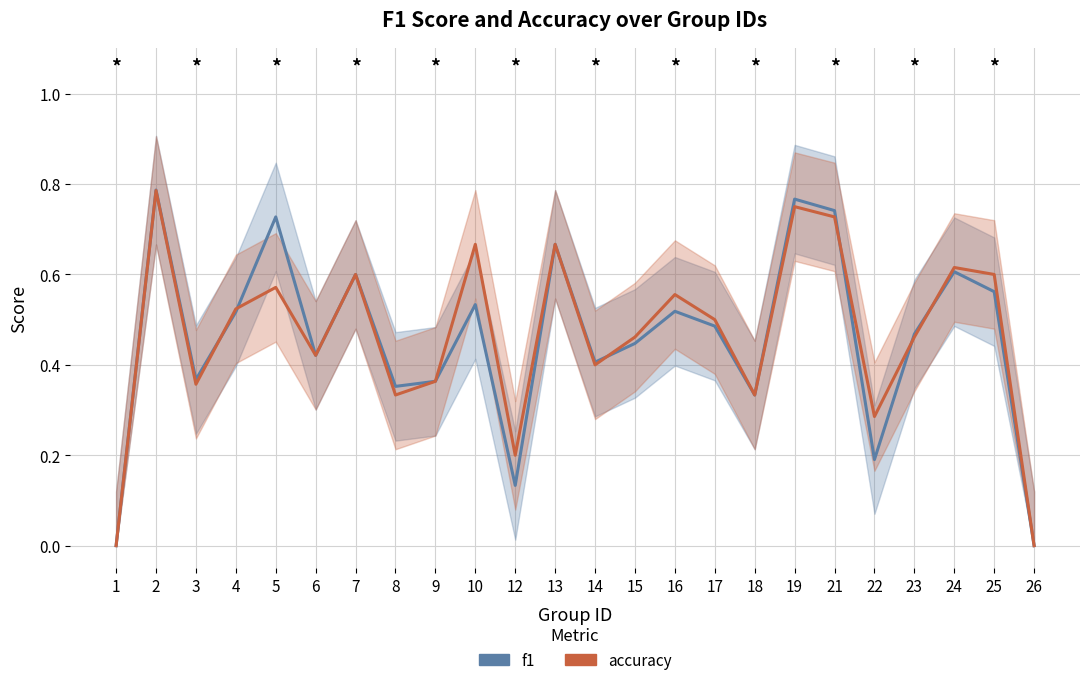

What is the sum of the accuracy values at 22 and 6?

0.7